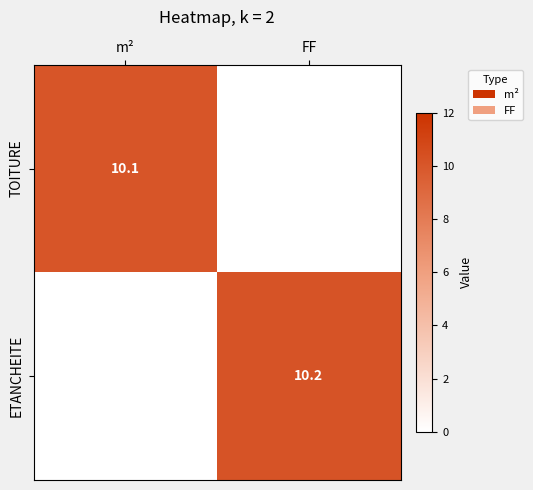

True or false: ETANCHEITE has a value of 10.2 at FF.

True